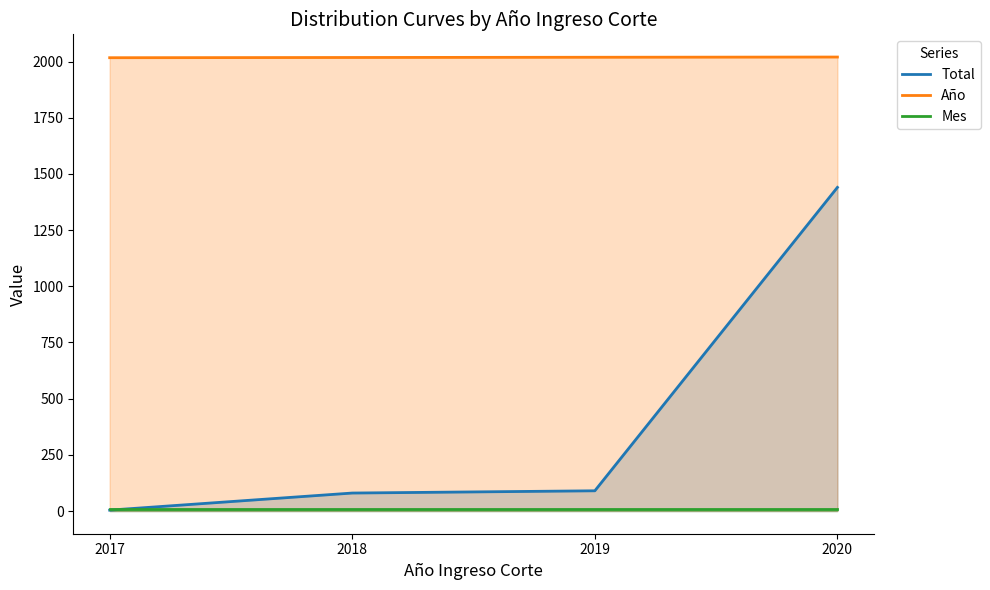

What is the average value of the Año series?

2018